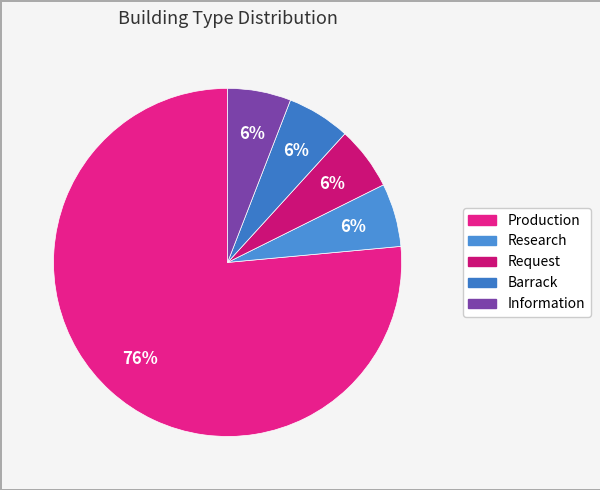

Which slice represents more than half of the pie?

Production